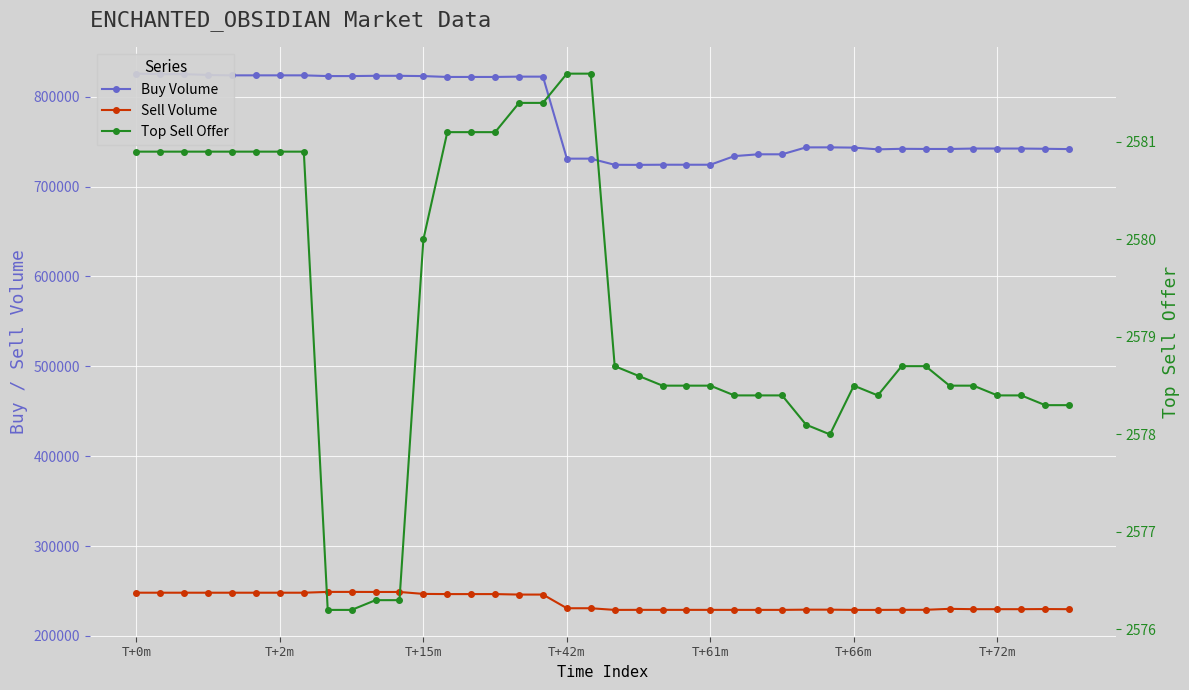

What is the average value of the Top Sell Offer series?

2579.3